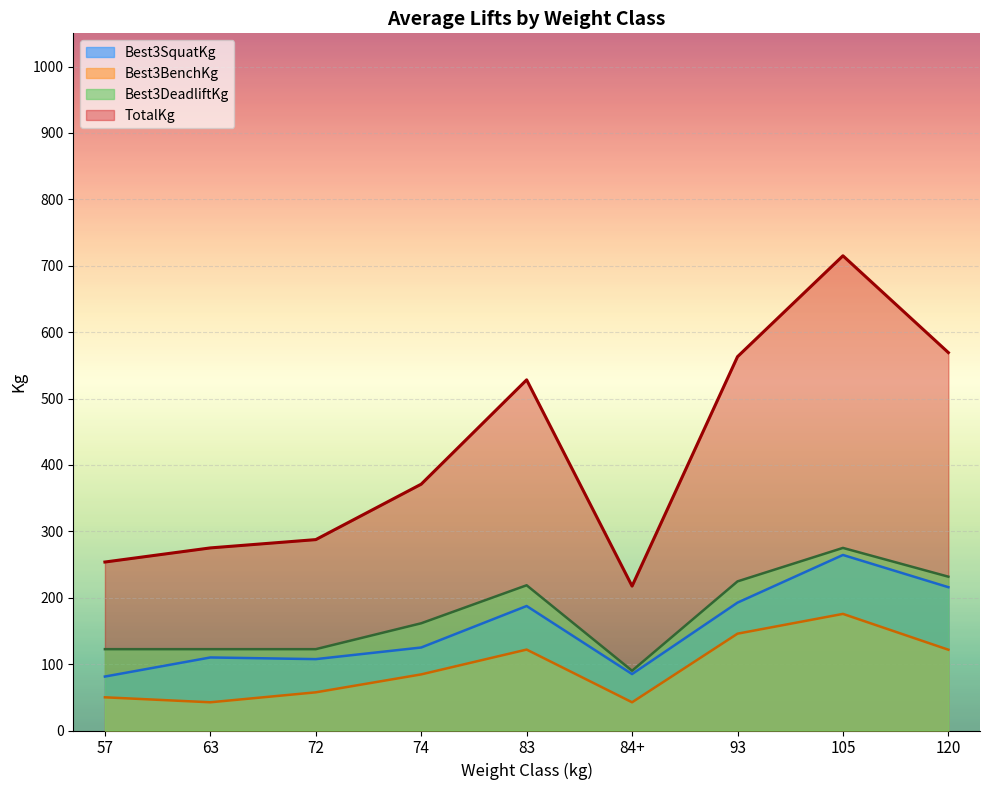

What is the spread (max minus min) of values at 93?

417.2